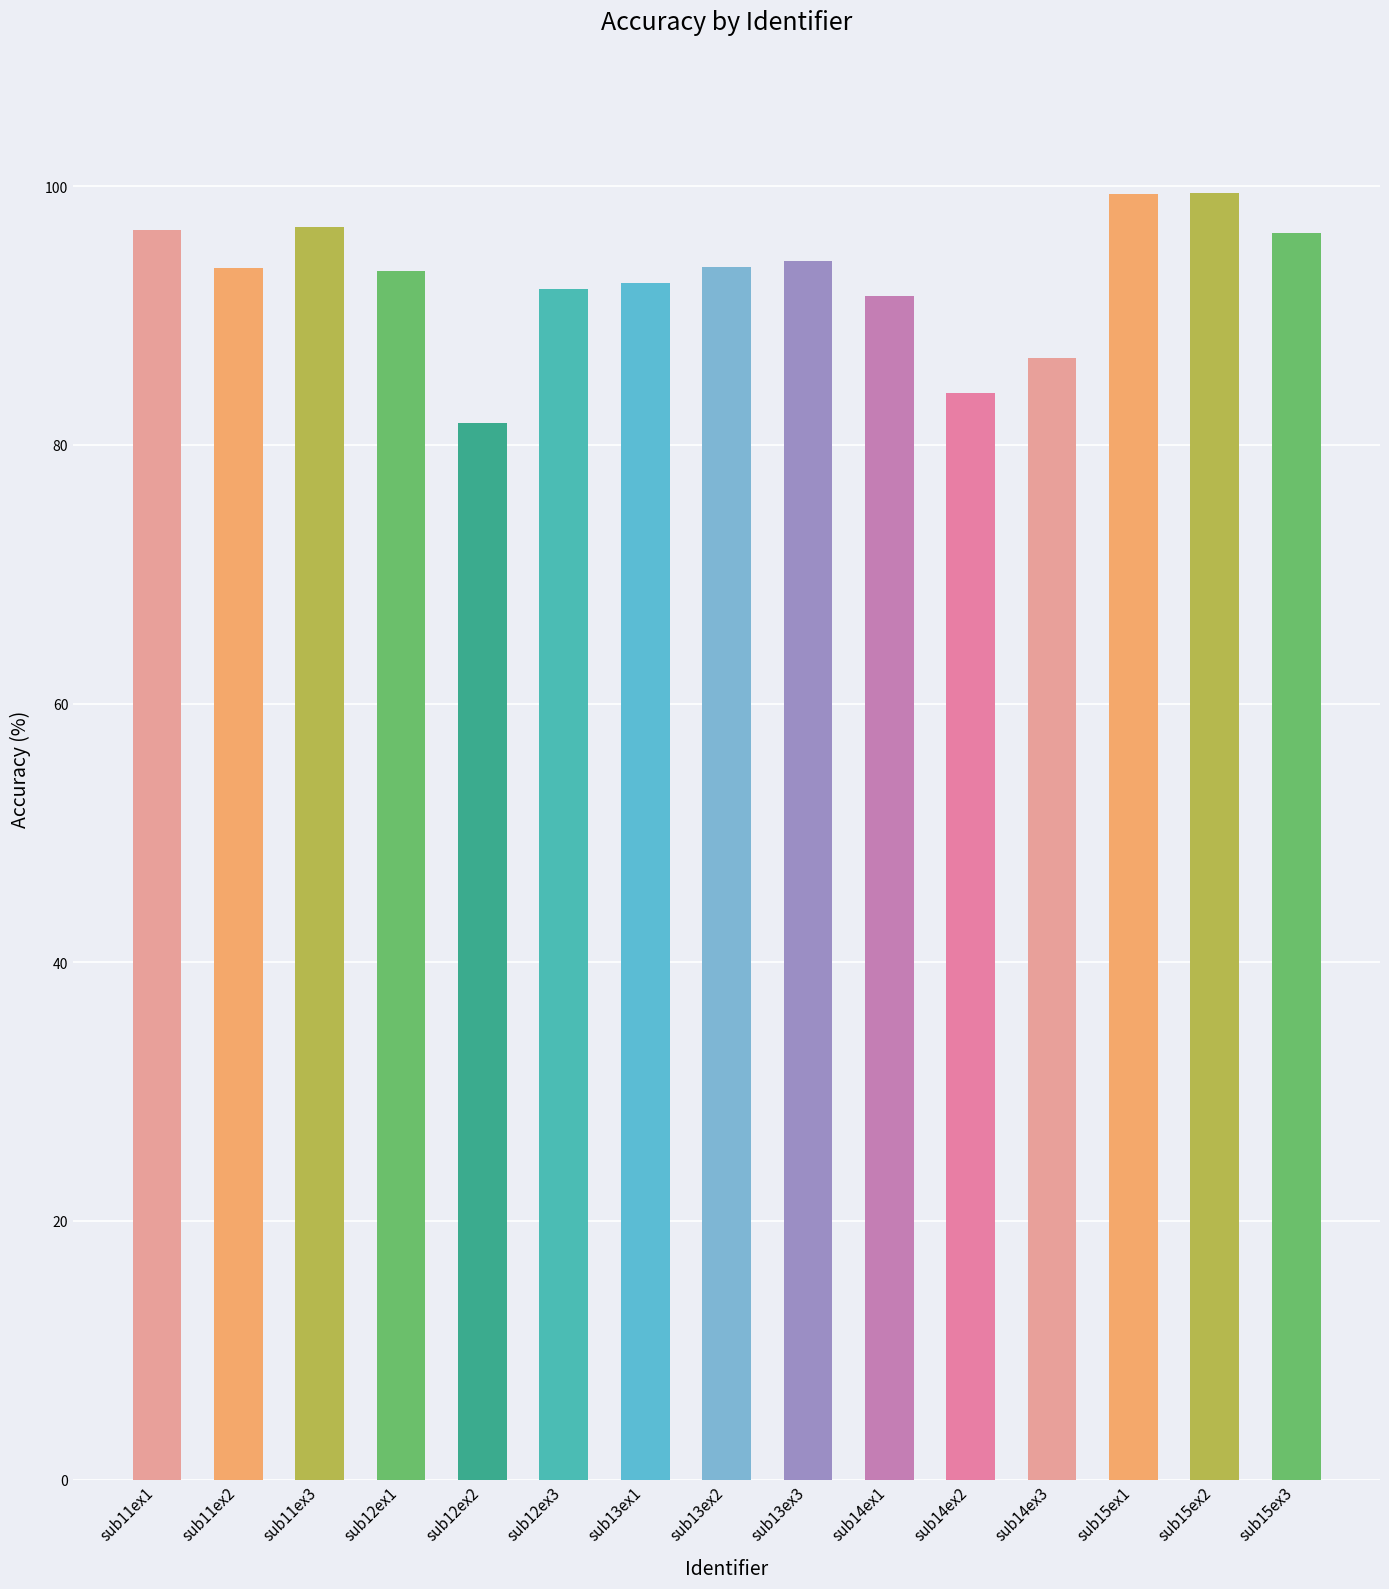

How many data points does each series have?

15